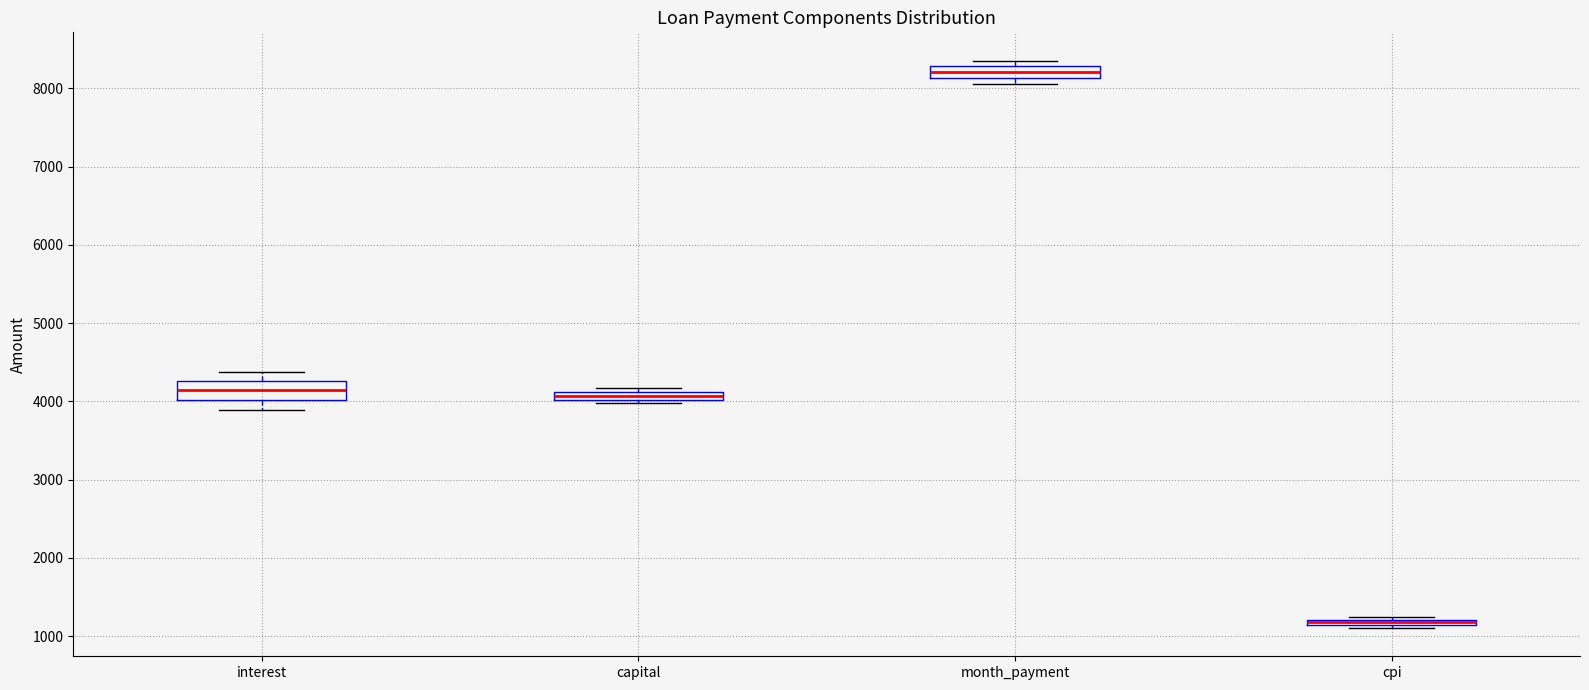

Which box has the highest median line?

month_payment